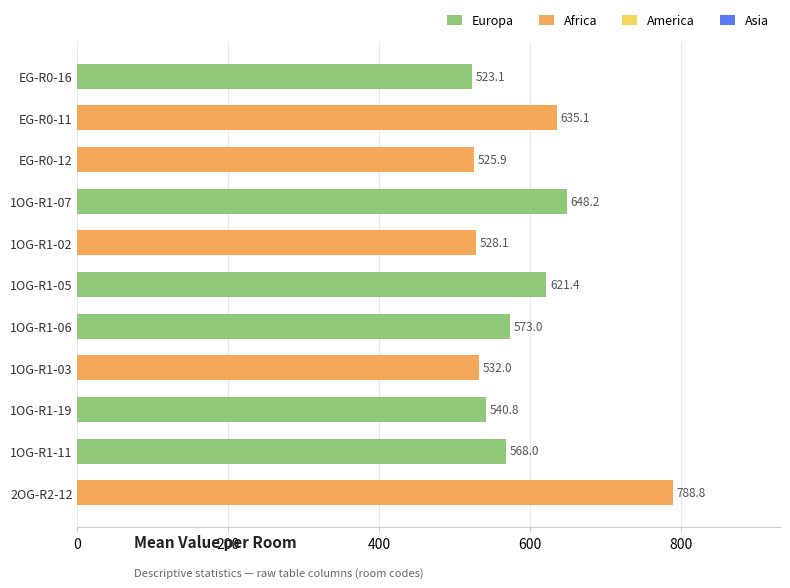

What is the difference between the second highest and second lowest values?

122.3